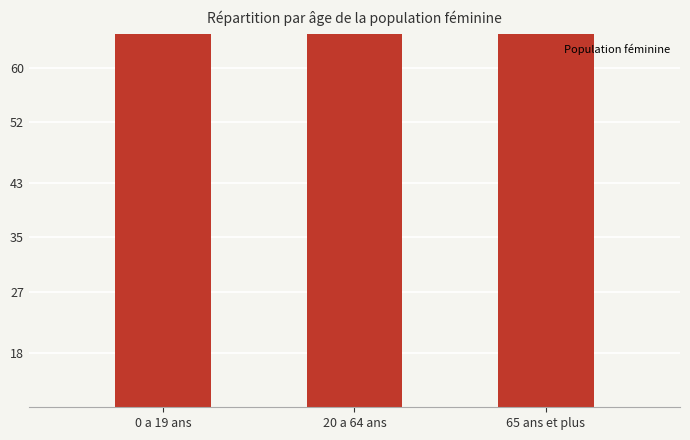

What is the sum of all values?

977